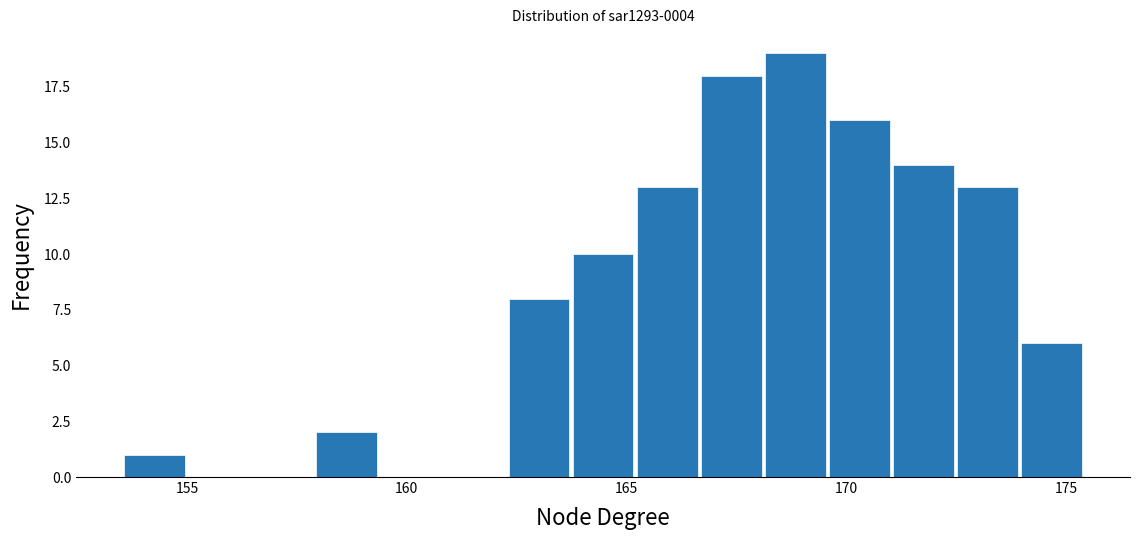

Around what value on the x-axis is the tallest bar? Give the approximate position of its centre, as read against the axis.

169.0